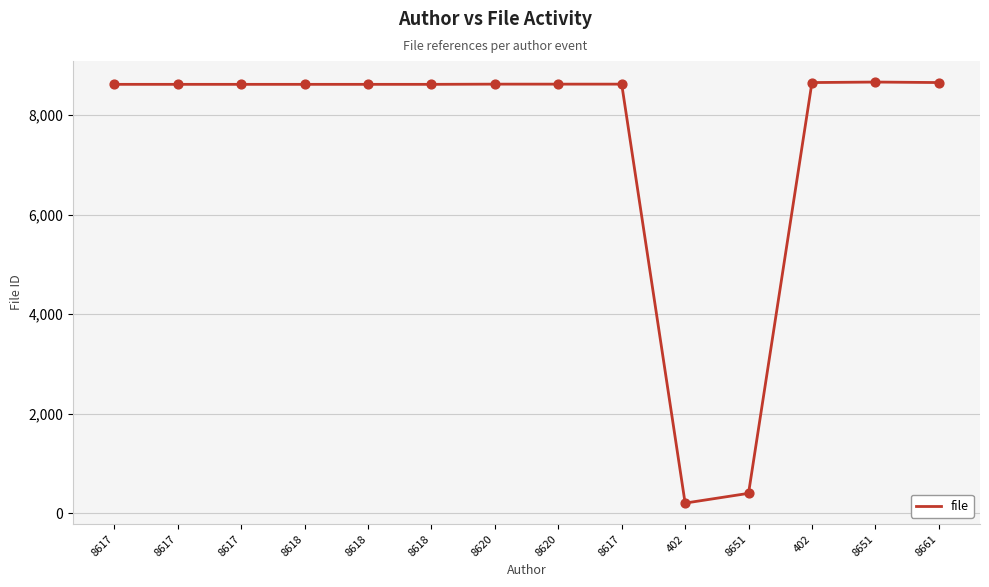

How many lines are shown in the chart?

1